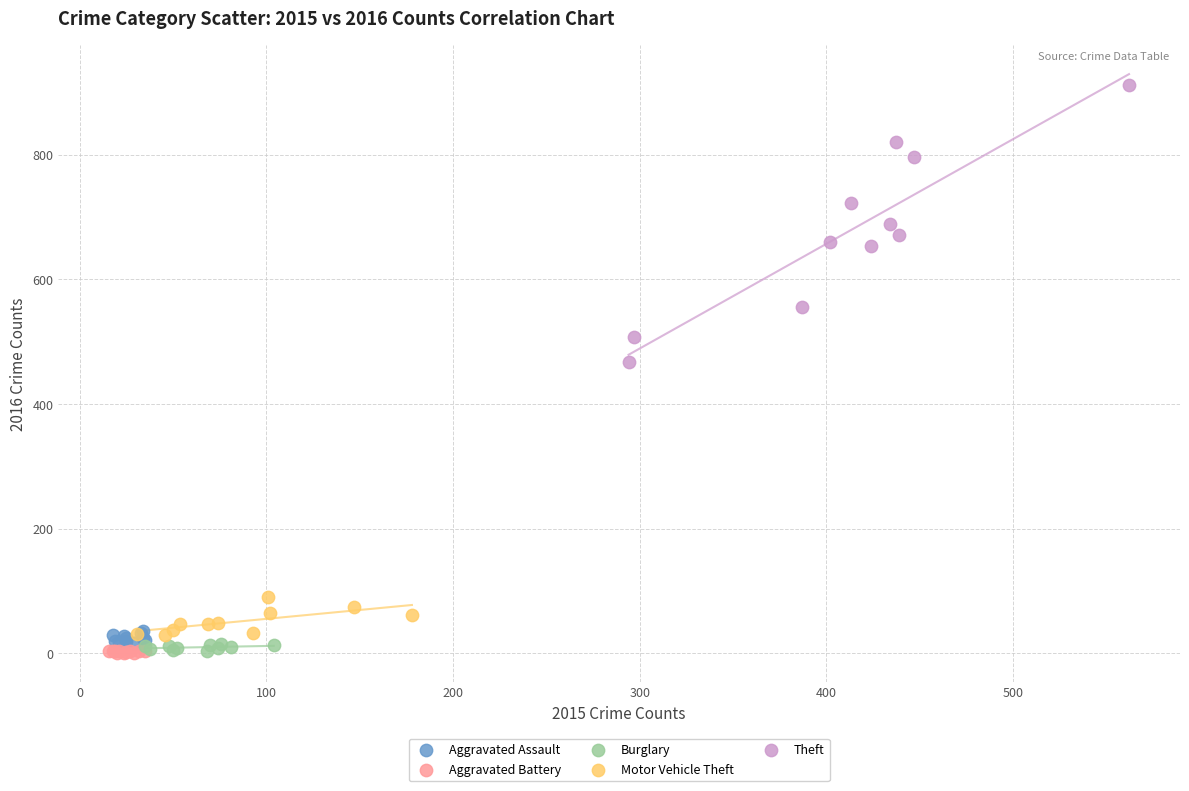

What are all the series names shown in the legend?

Aggravated Assault, Aggravated Battery, Burglary, Motor Vehicle Theft, Theft